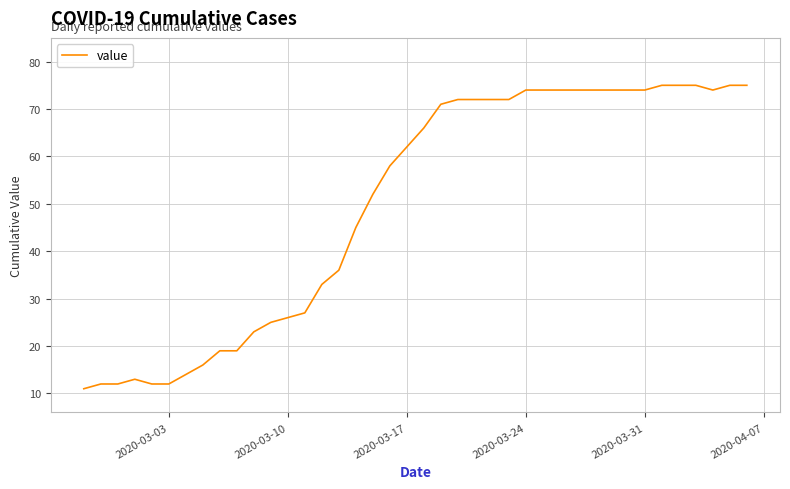

What is the greatest value displayed?

75